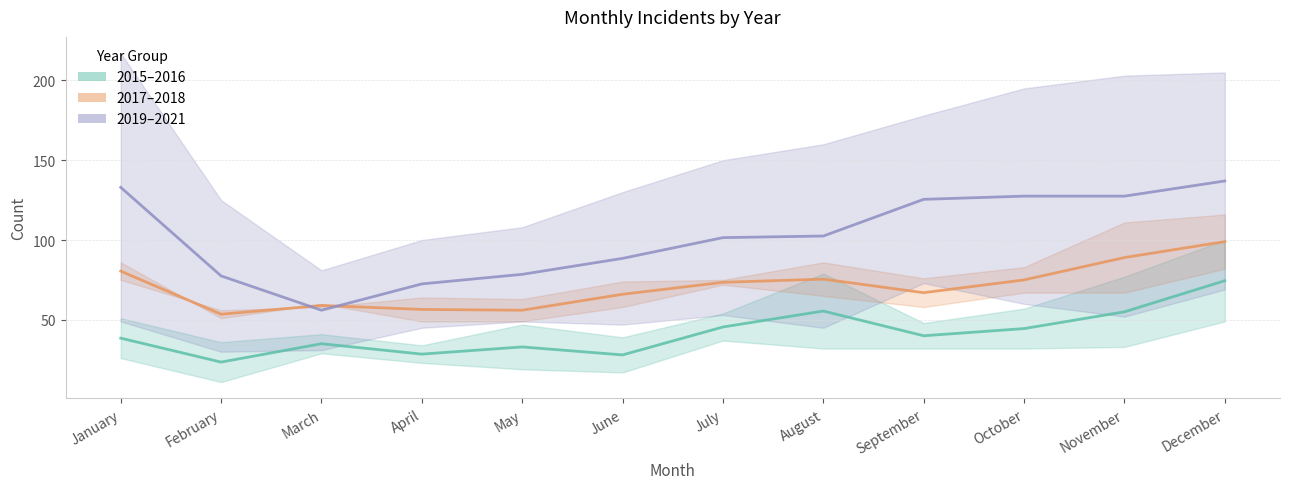

What is the sum of all 2019–2021 mean values?

1227.5